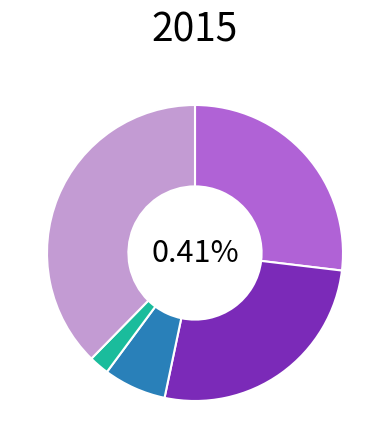

Is there a majority slice in this chart?

No